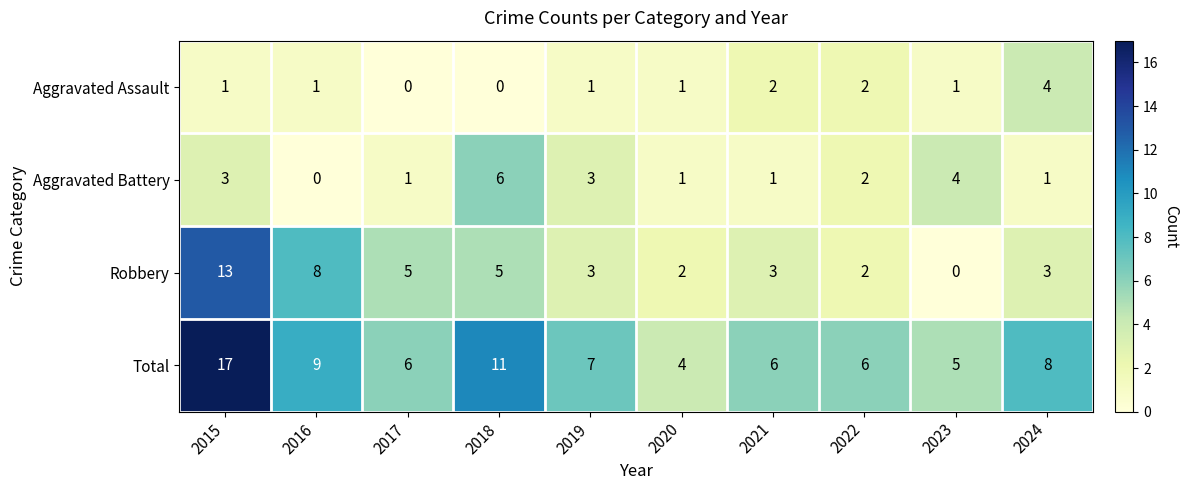

The Total series shows 7 at 2019. True or false?

True